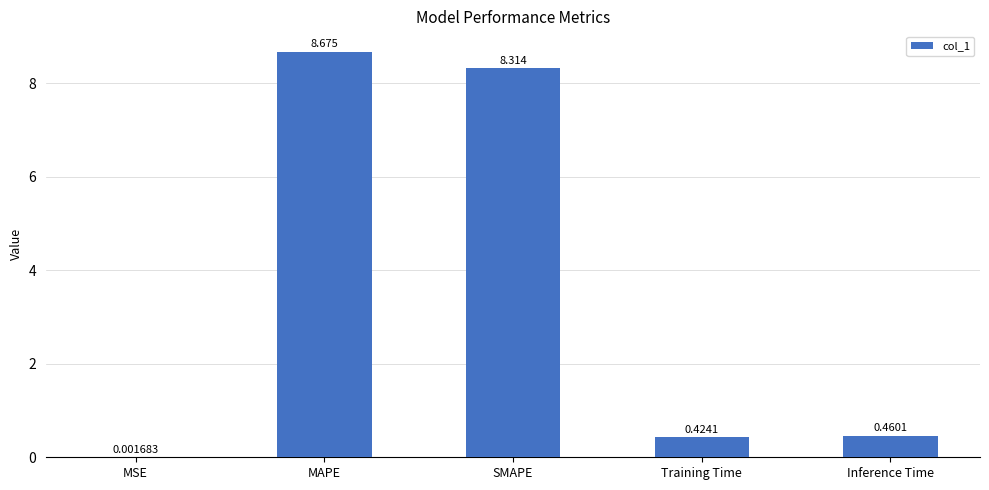

Where is the data nearest to the value 4?

Inference Time